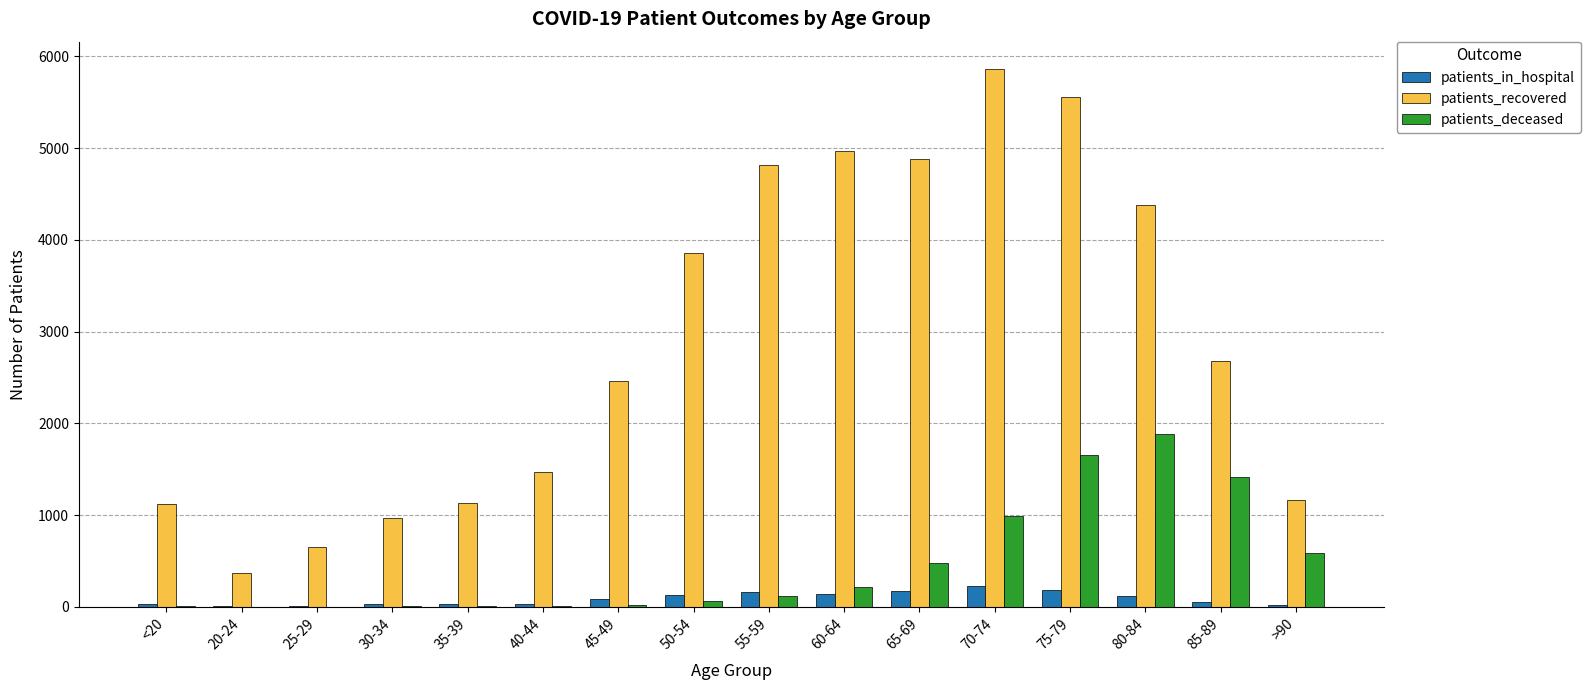

What is the maximum value shown in the chart?

5868